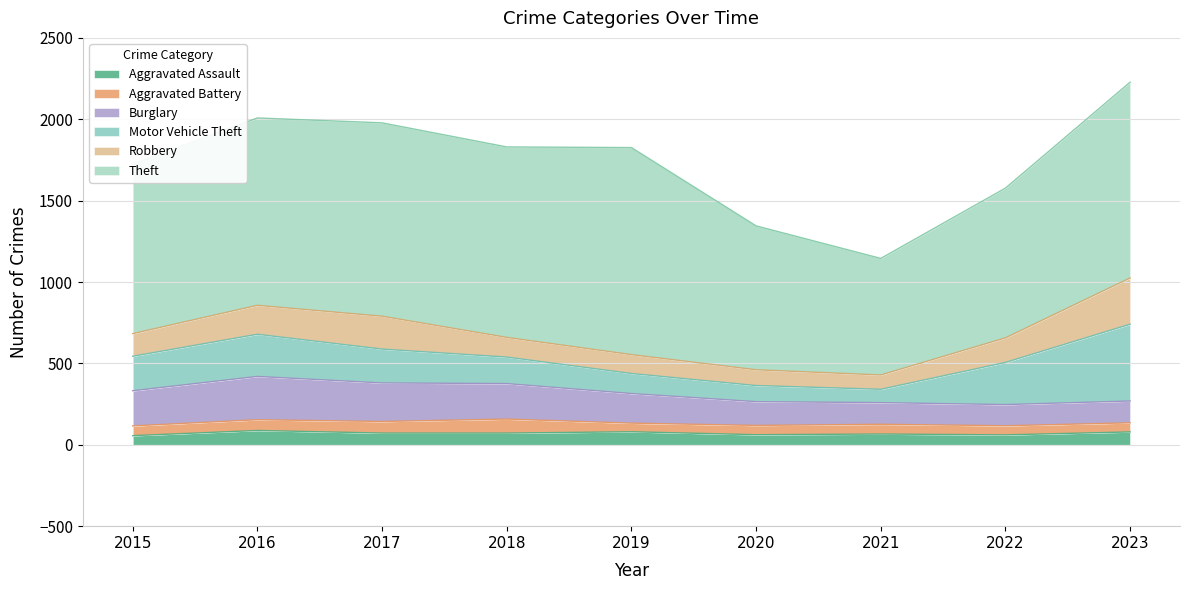

True or false: Theft and Aggravated Assault cross at least once.

False